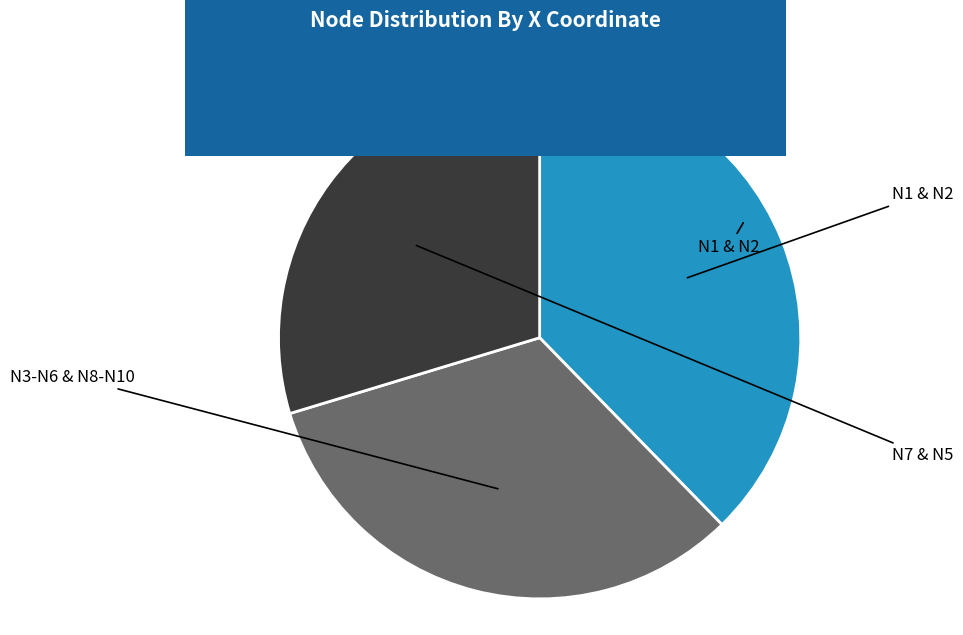

Is there any slice that represents more than half of the pie?

No